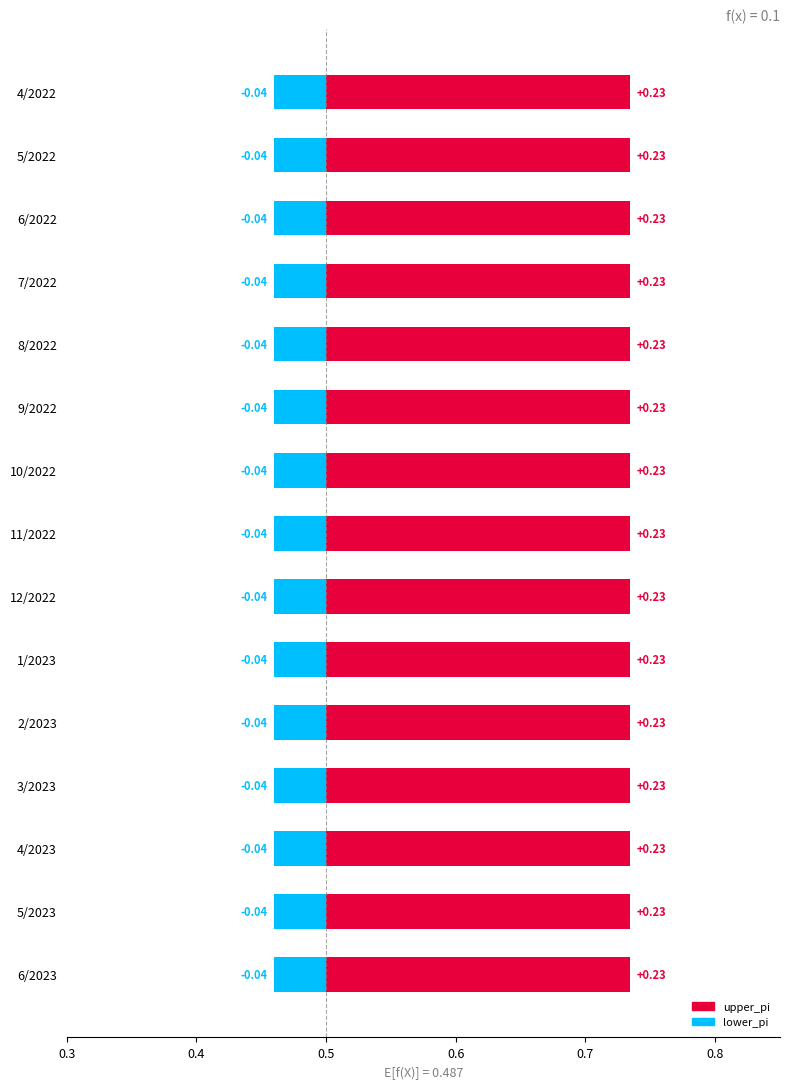

Which series has the largest total across all categories?

upper_pi